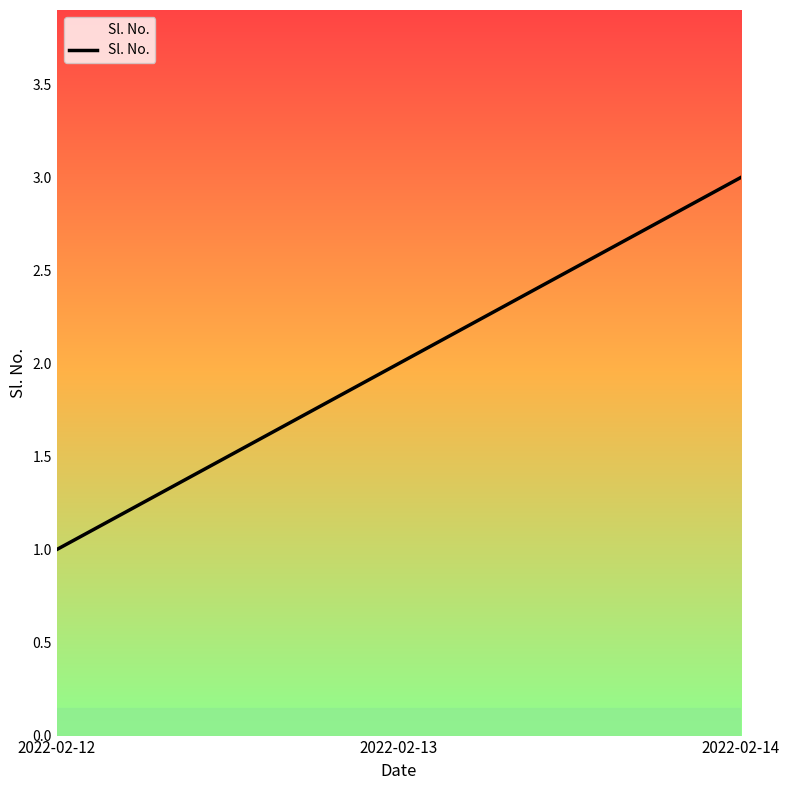

What is the approximate value at 2022-02-14?

3